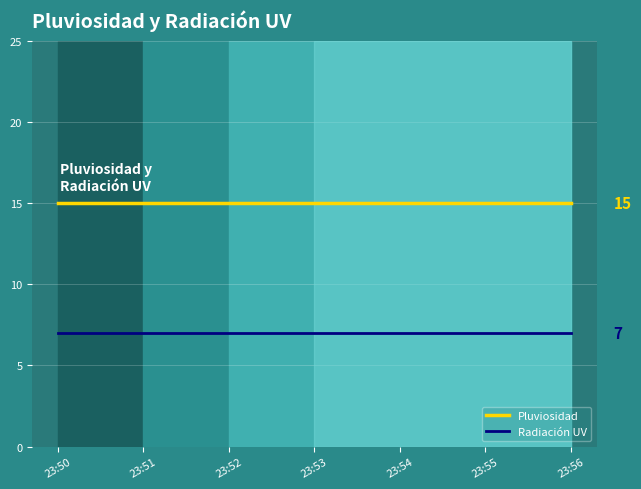

List the series in order of their overall mean, lowest first.

Radiación UV, Pluviosidad